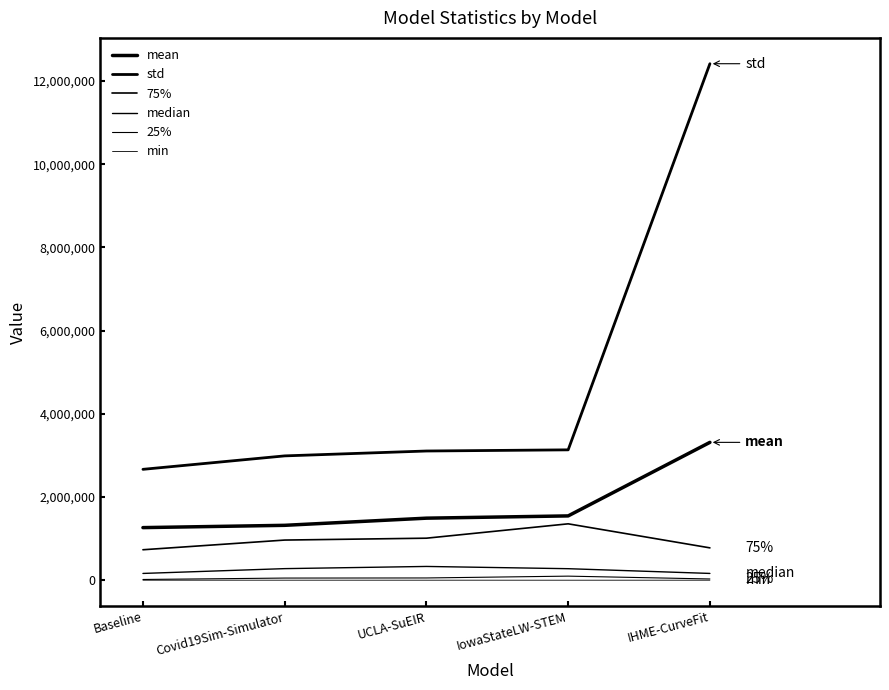

The value of median at IowaStateLW-STEM is 276676.0. True or false?

True